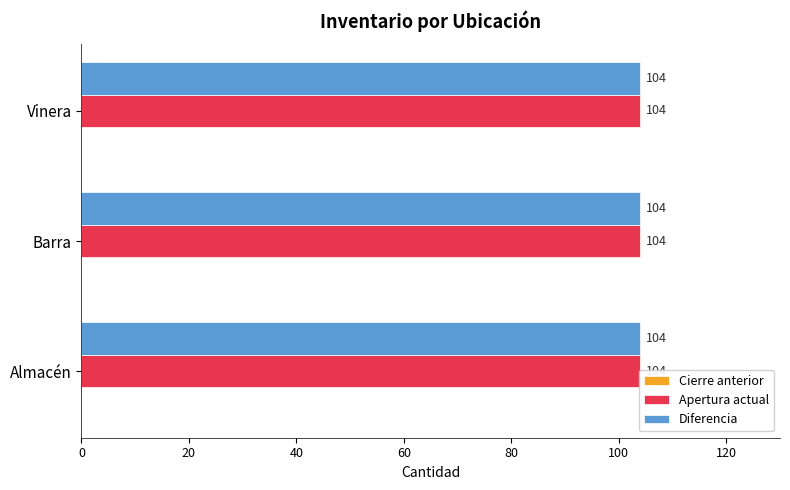

Reading left to right, transcribe all the data shown in this chart.

Cierre anterior: Almacén=0	Barra=0	Vinera=0
Apertura actual: Almacén=104	Barra=104	Vinera=104
Diferencia: Almacén=104	Barra=104	Vinera=104